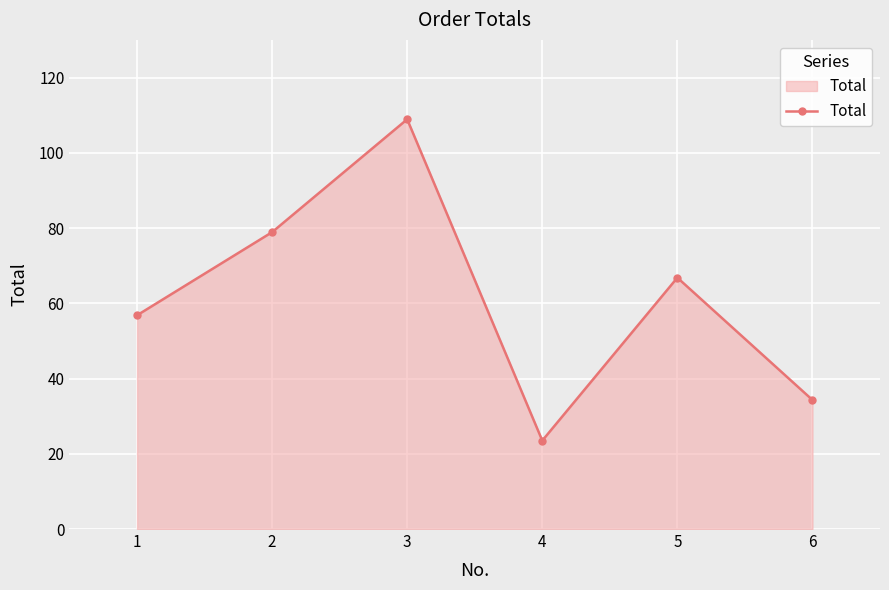

Does the chart display data point markers on the line(s)?

Yes